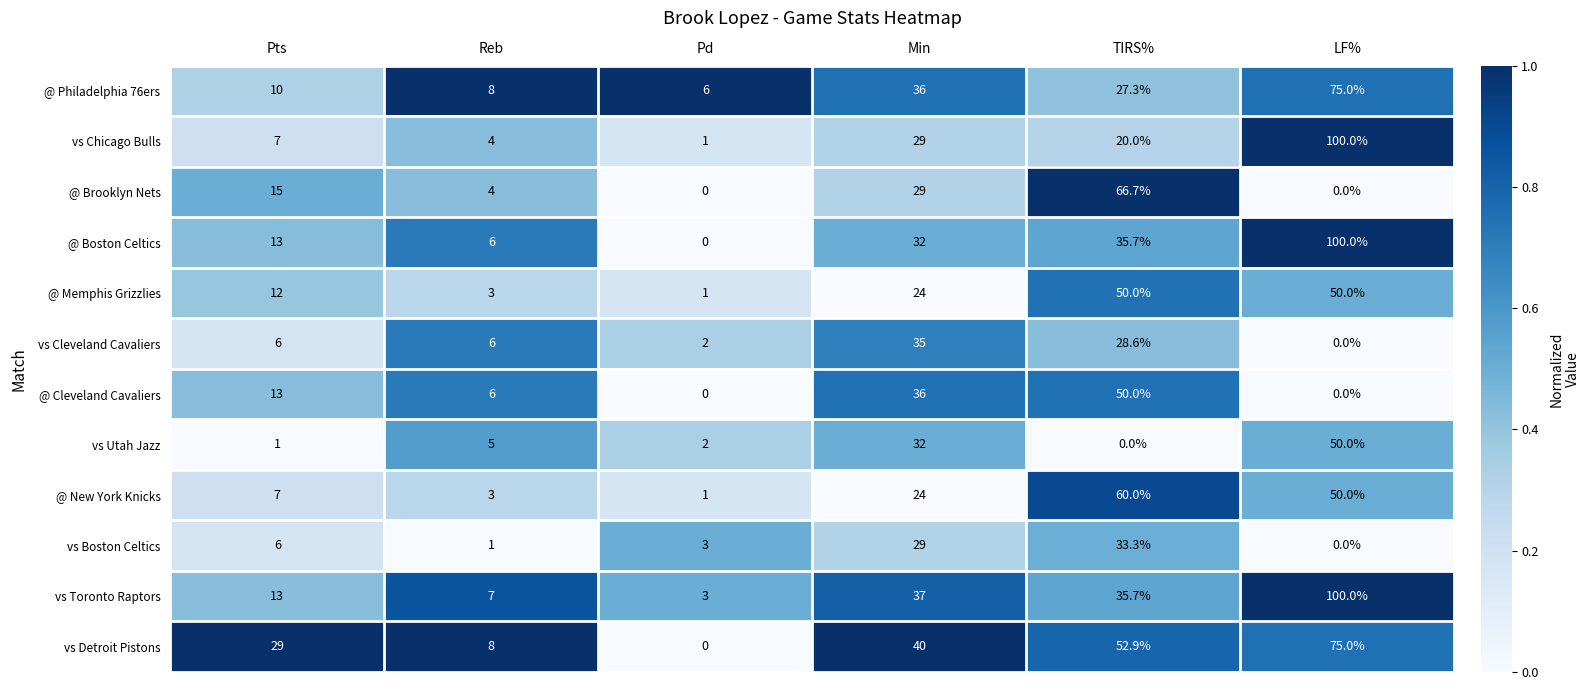

What is the maximum value for @ Brooklyn Nets?

66.7